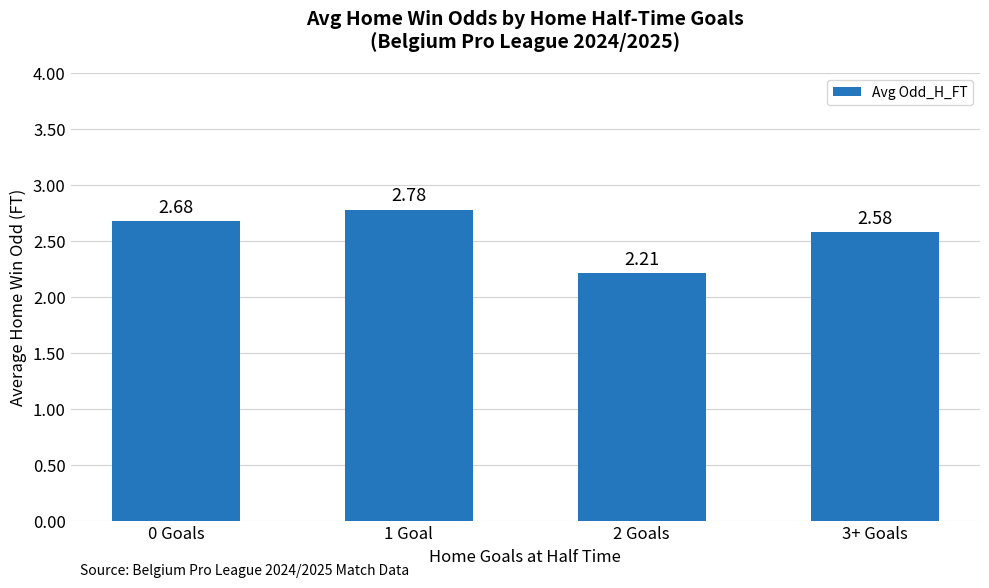

Approximately how many times larger is the value at 2 Goals compared to 3+ Goals?

0.9